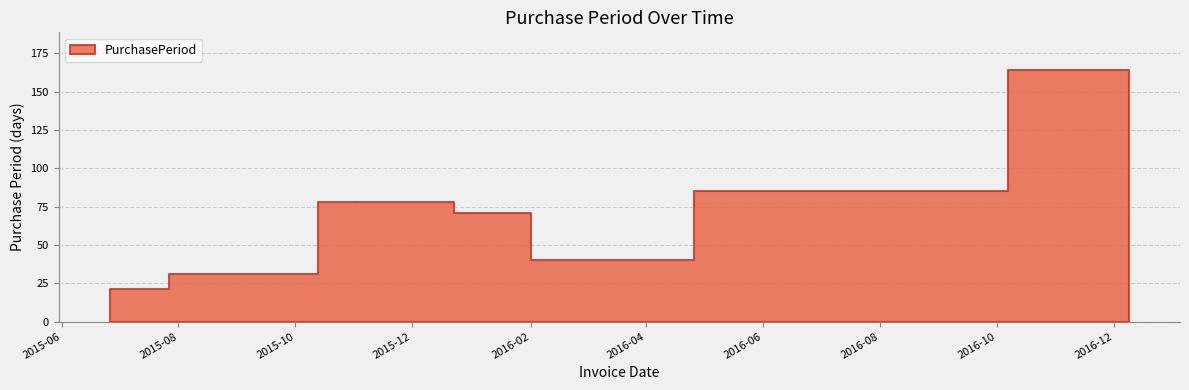

What is the average value?

69